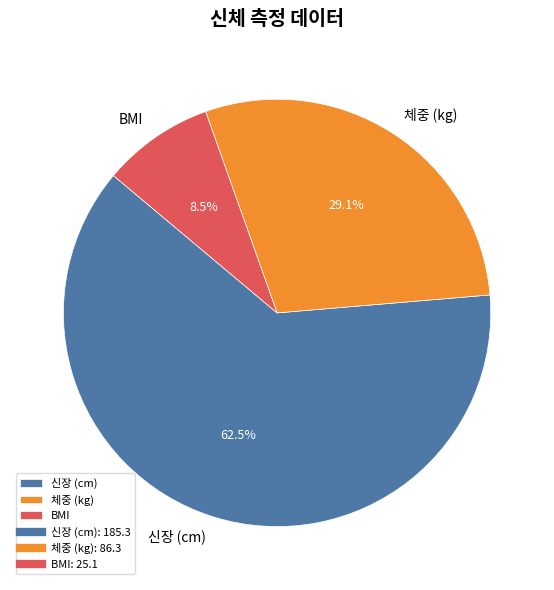

The 신장 (cm) slice represents 76% of the pie. True or false?

False